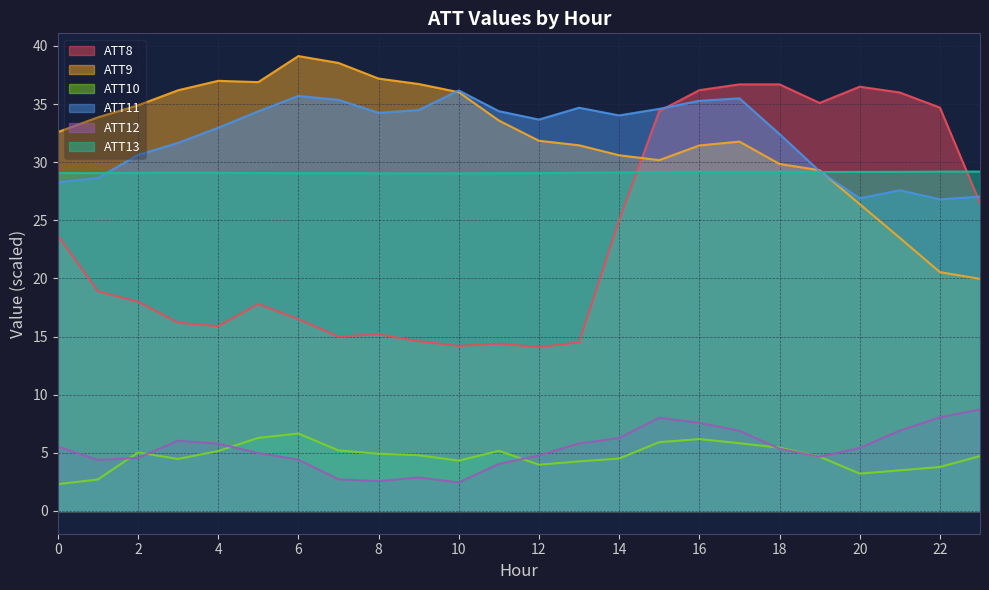

Which category has the highest value across all series?

6